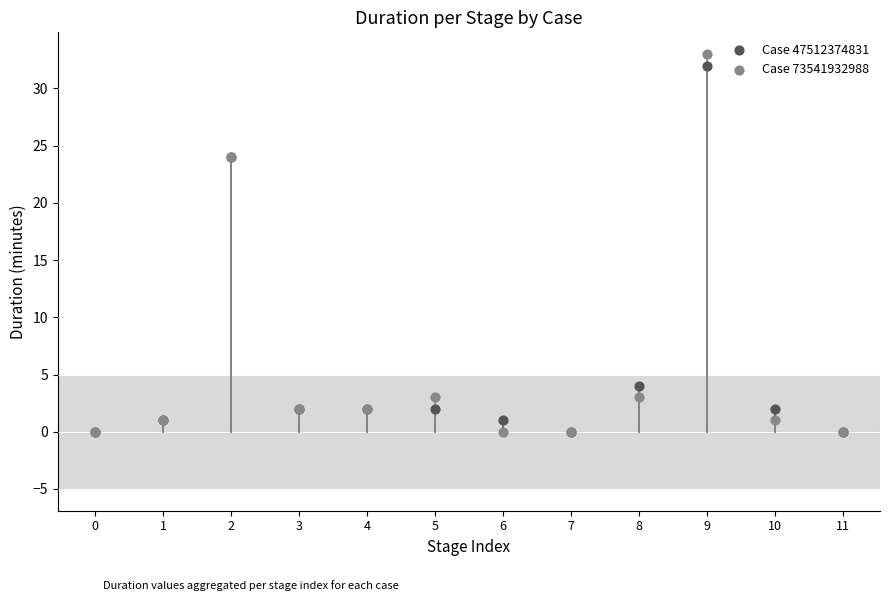

What are all the series names shown in the legend?

Case 47512374831, Case 73541932988